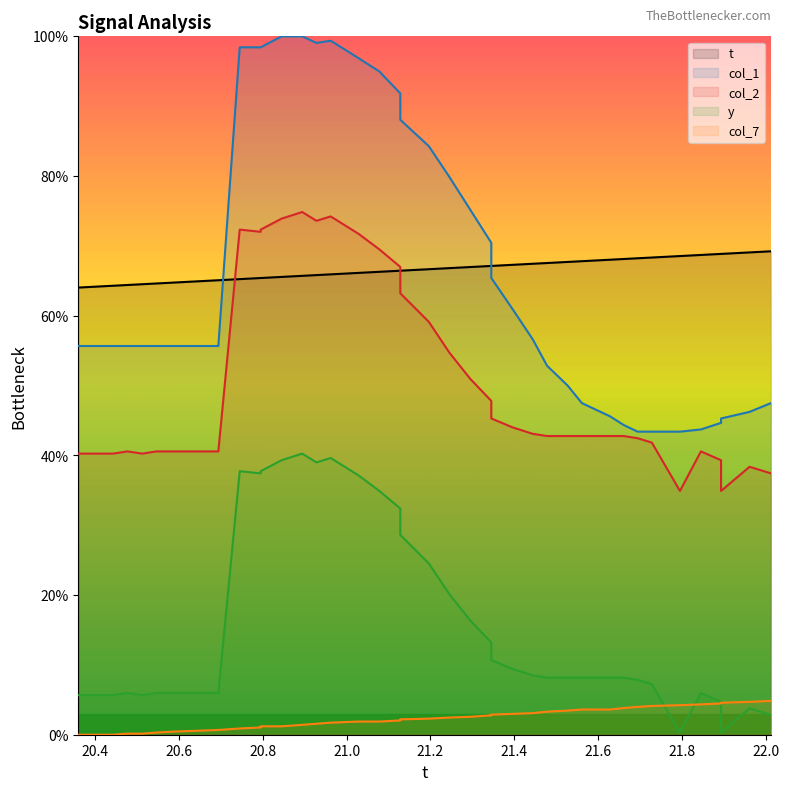

True or false: col_7 and t intersect in this chart.

False